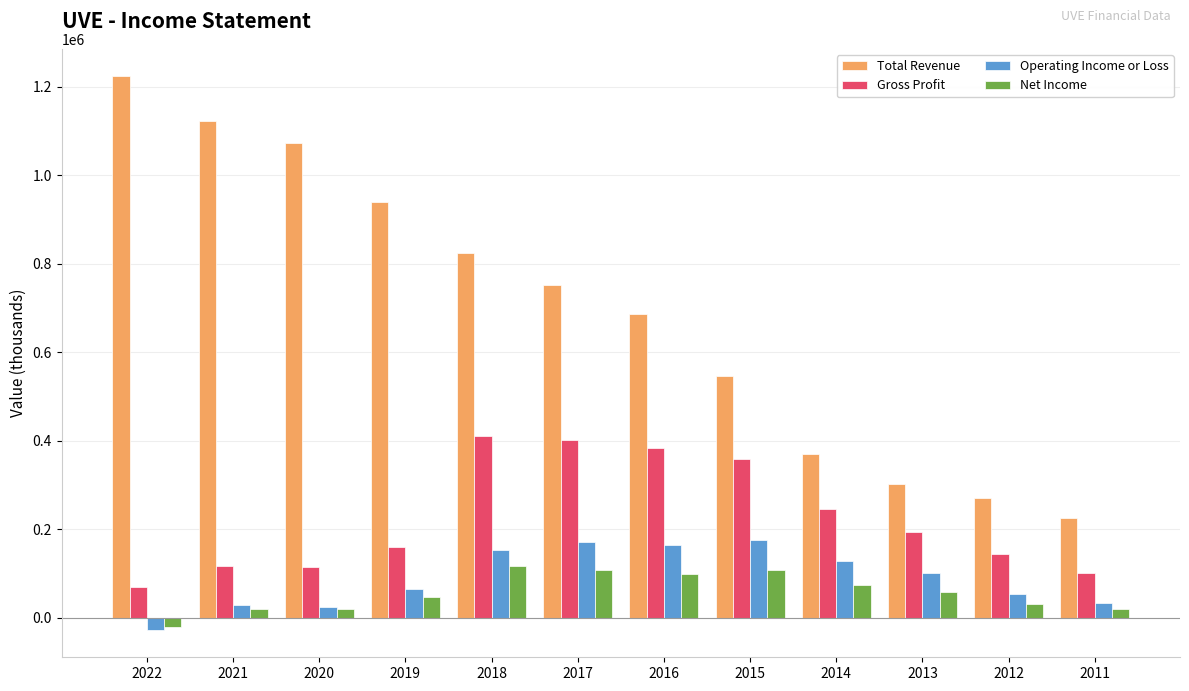

What is the total value across all series at 2016?

1331700